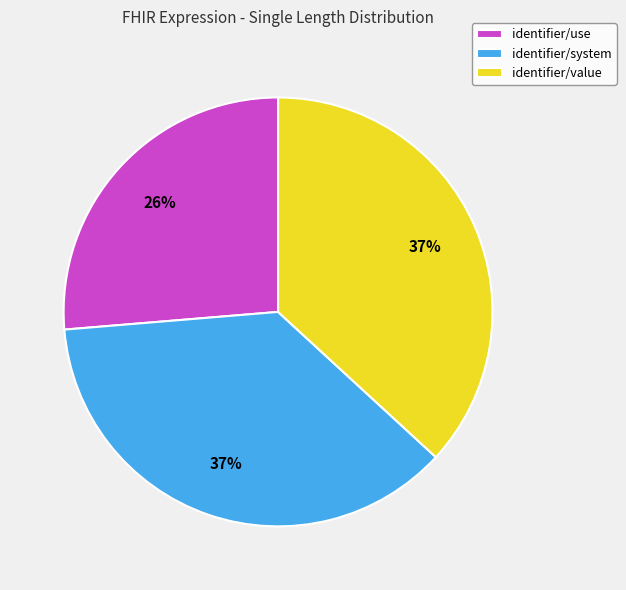

Approximately how many times larger is the value at identifier/system compared to identifier/value?

1.0